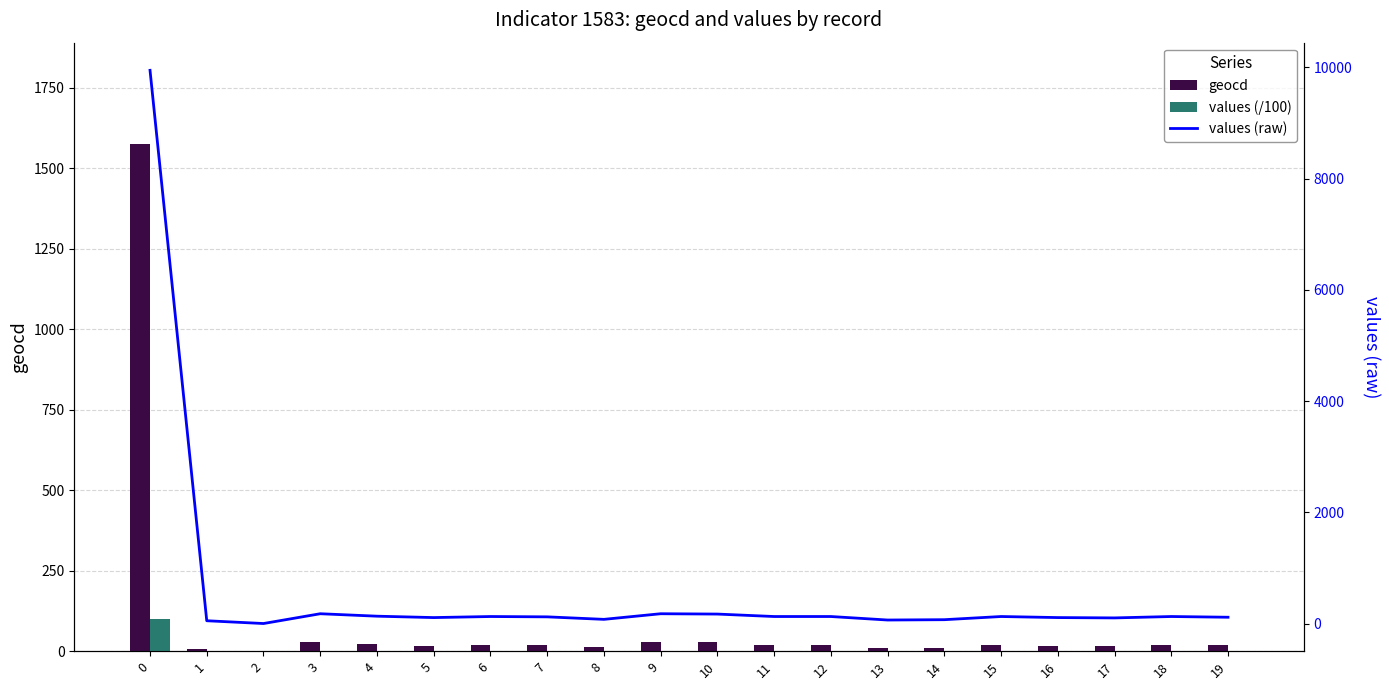

How many positive values does the geocd series have?

19